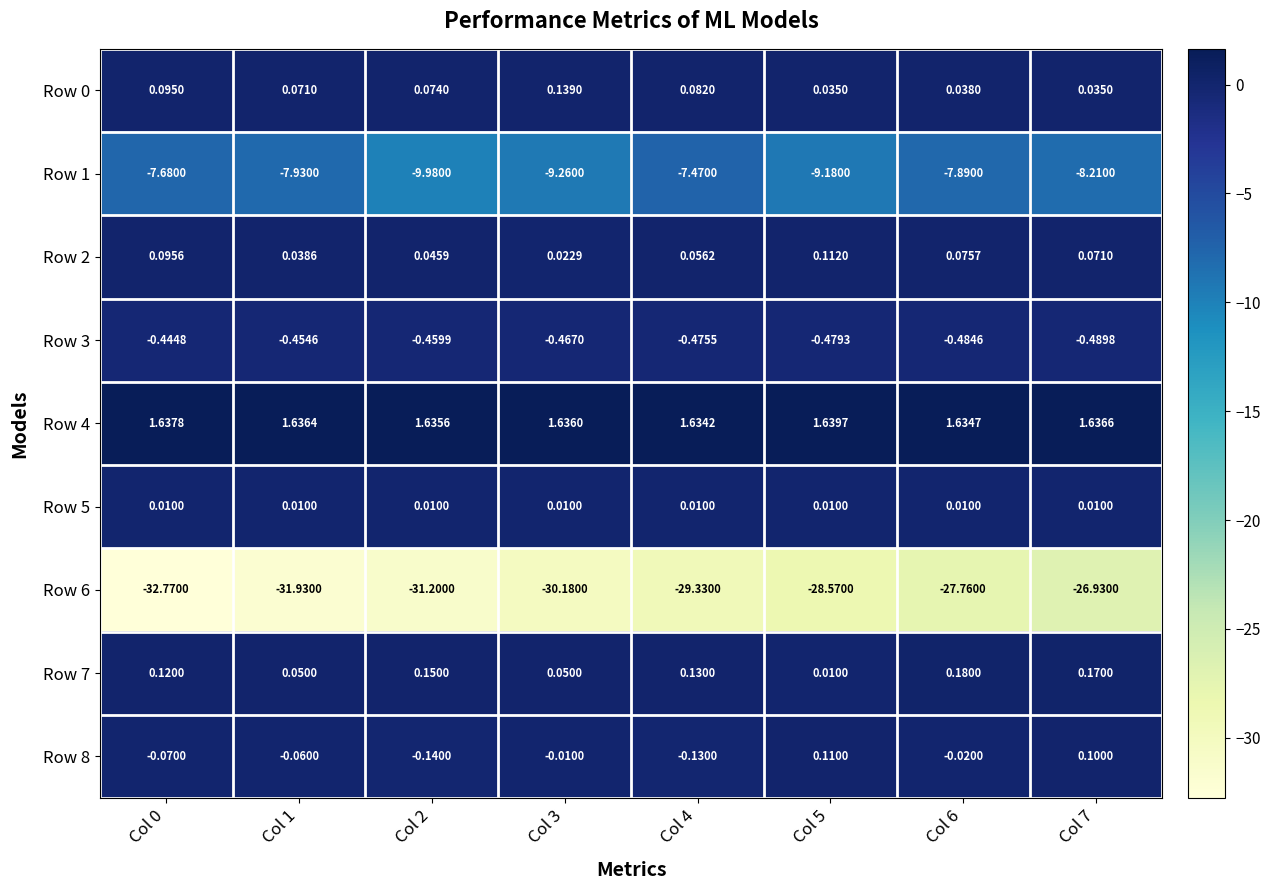

Is the value of Row 0 at Col 0 greater than the value of Row 4 at Col 0?

No